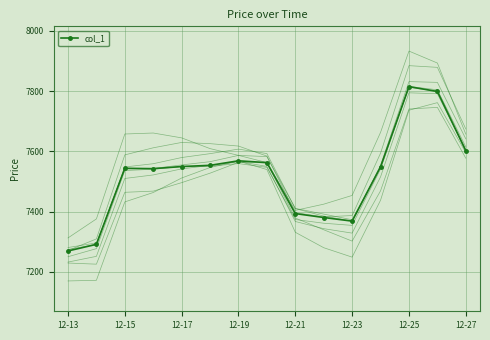

Reading left to right, list all the values displayed in this chart.

7269.7	7291.7	7543.7	7542.7	7549.7	7553.7	7568.7	7562.7	7393.7	7380.7	7368.7	7548.7	7814.7	7798.7	7602.7